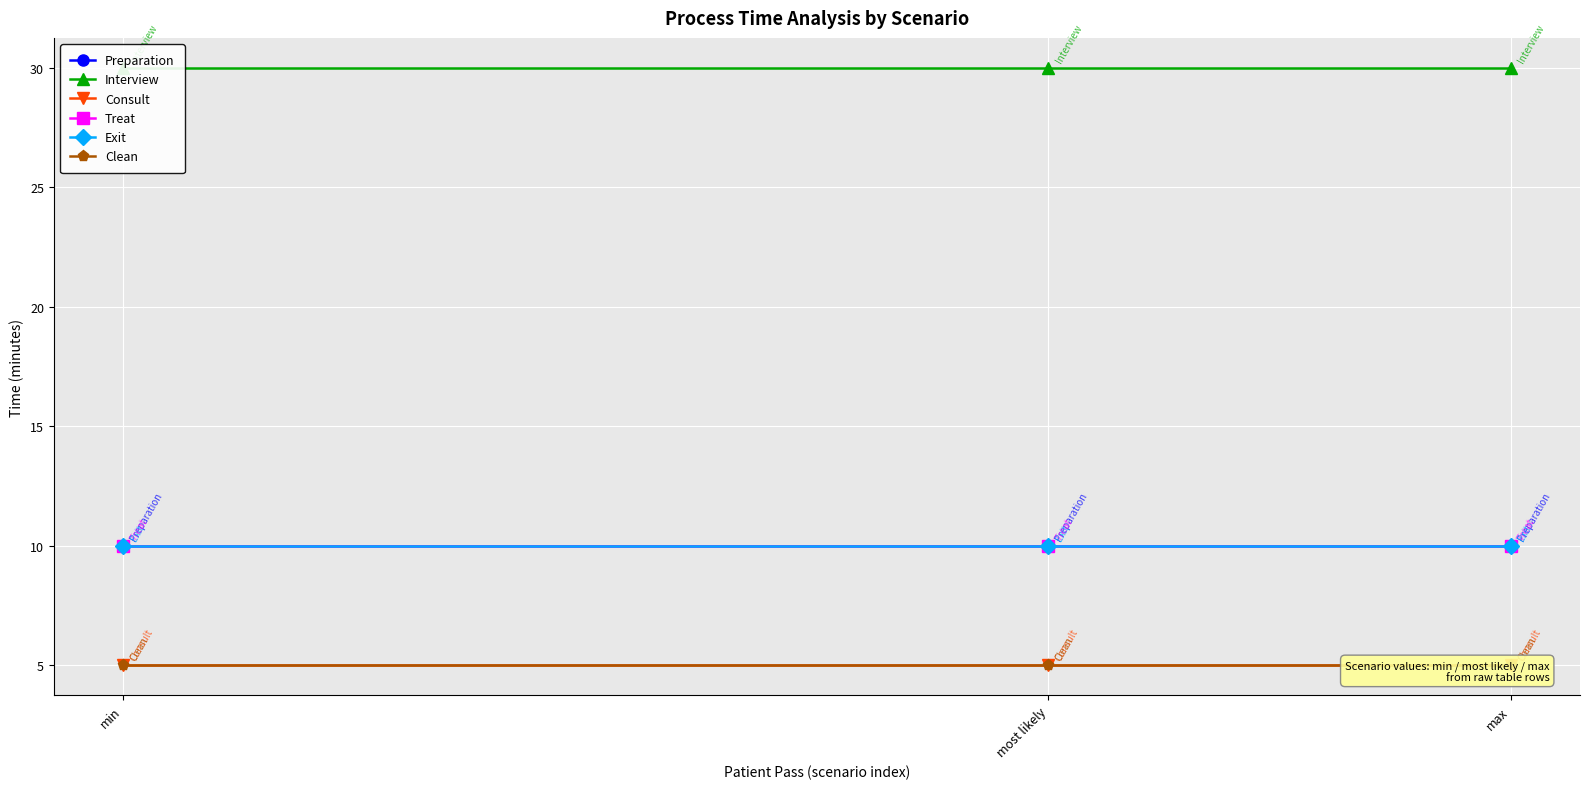

What are all the series names shown in the legend?

Preparation, Interview, Consult, Treat, Exit, Clean